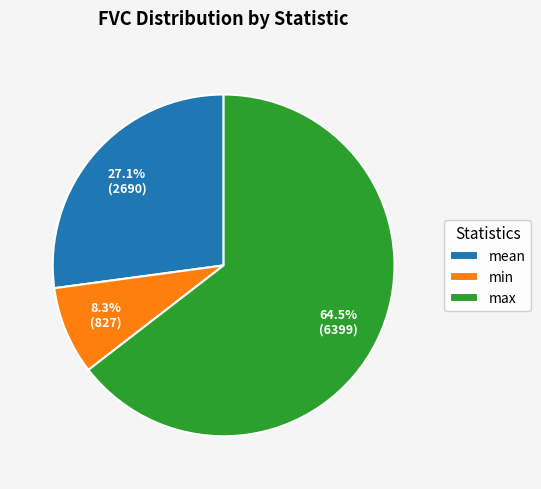

To the nearest percent, what is the difference between the largest and smallest slice percentages?

56%